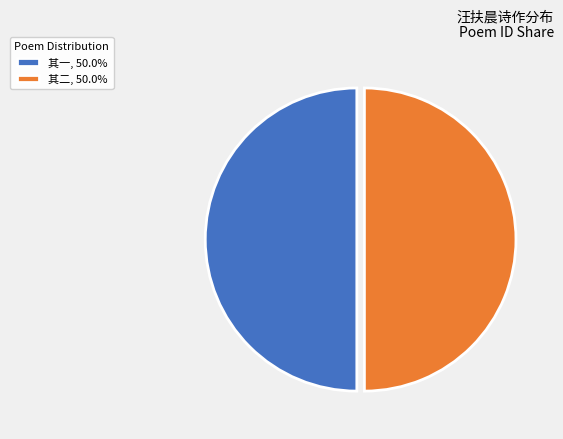

Combined, do 其二, 50.0% and 其一, 50.0% account for over 50%?

Yes